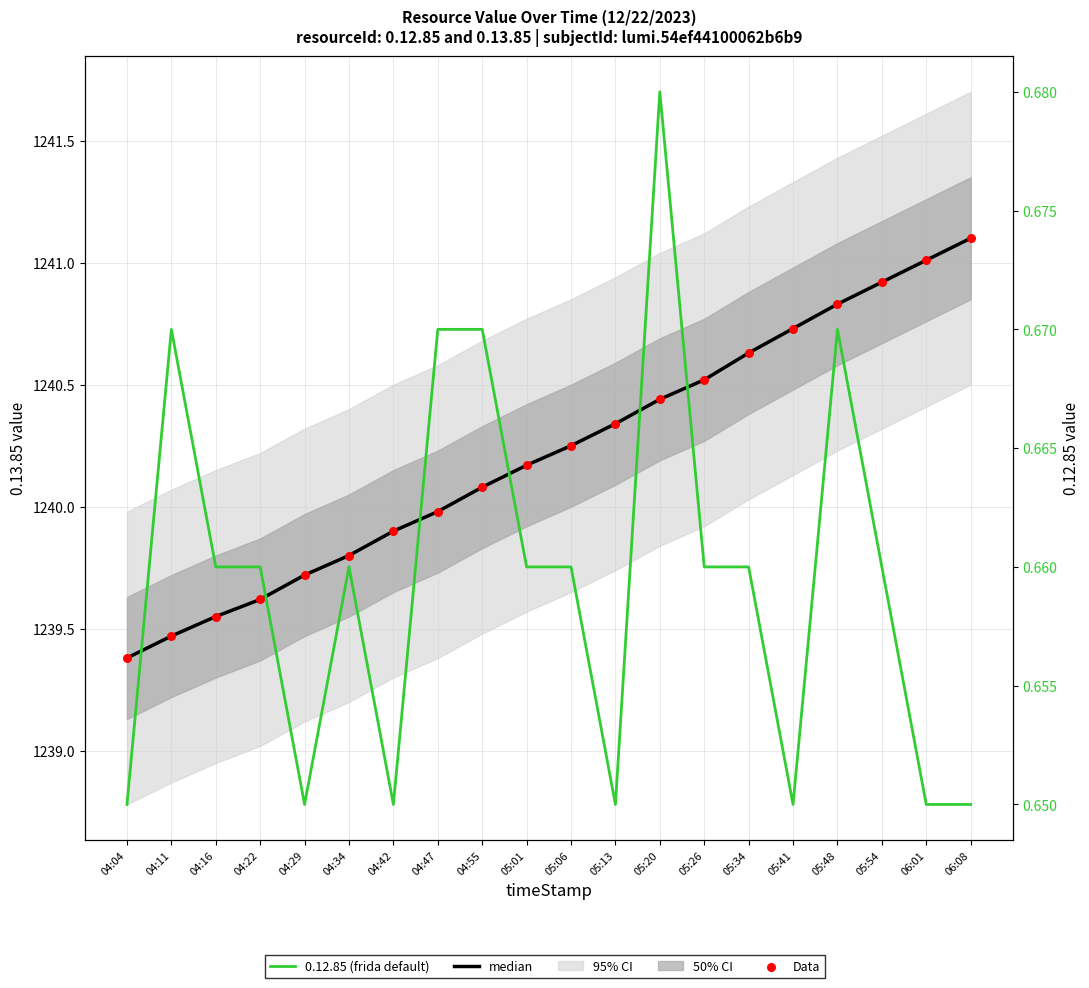

Which series has the largest total across all categories?

median